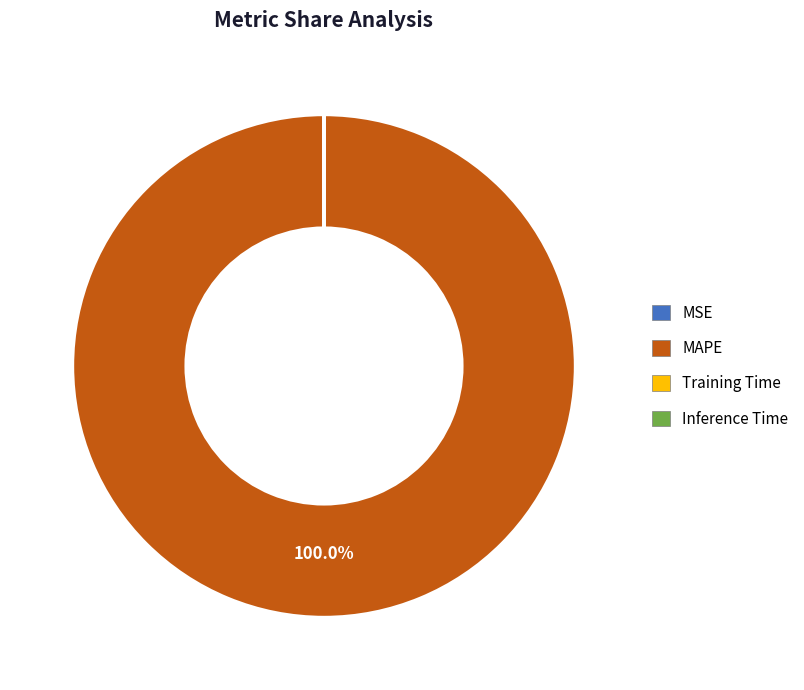

Which slice represents more than half of the pie?

MAPE